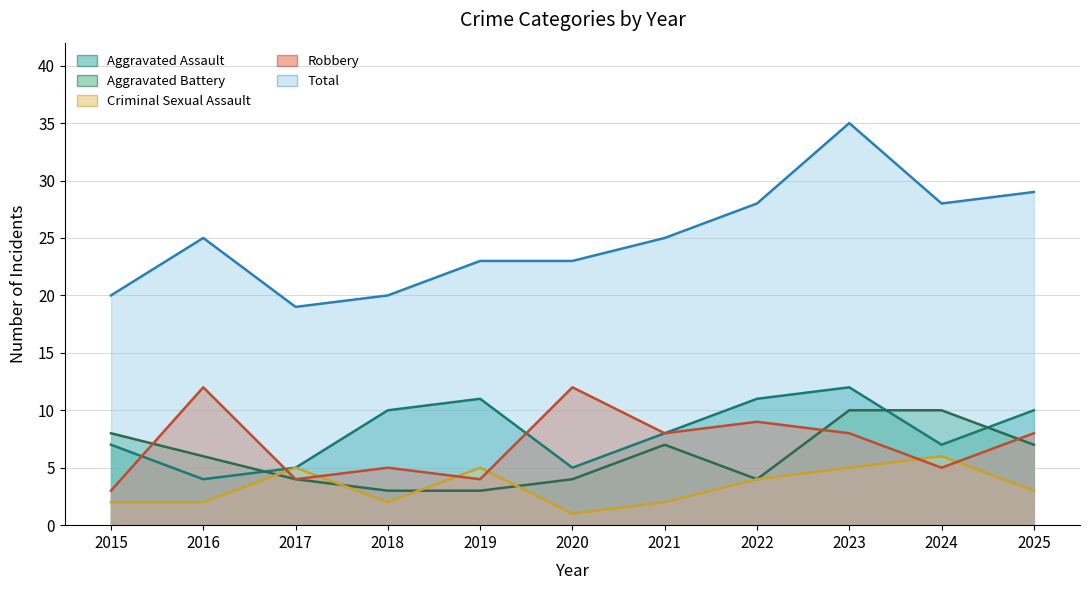

Between which two adjacent categories do Aggravated Battery and Criminal Sexual Assault first intersect?

2016 and 2017